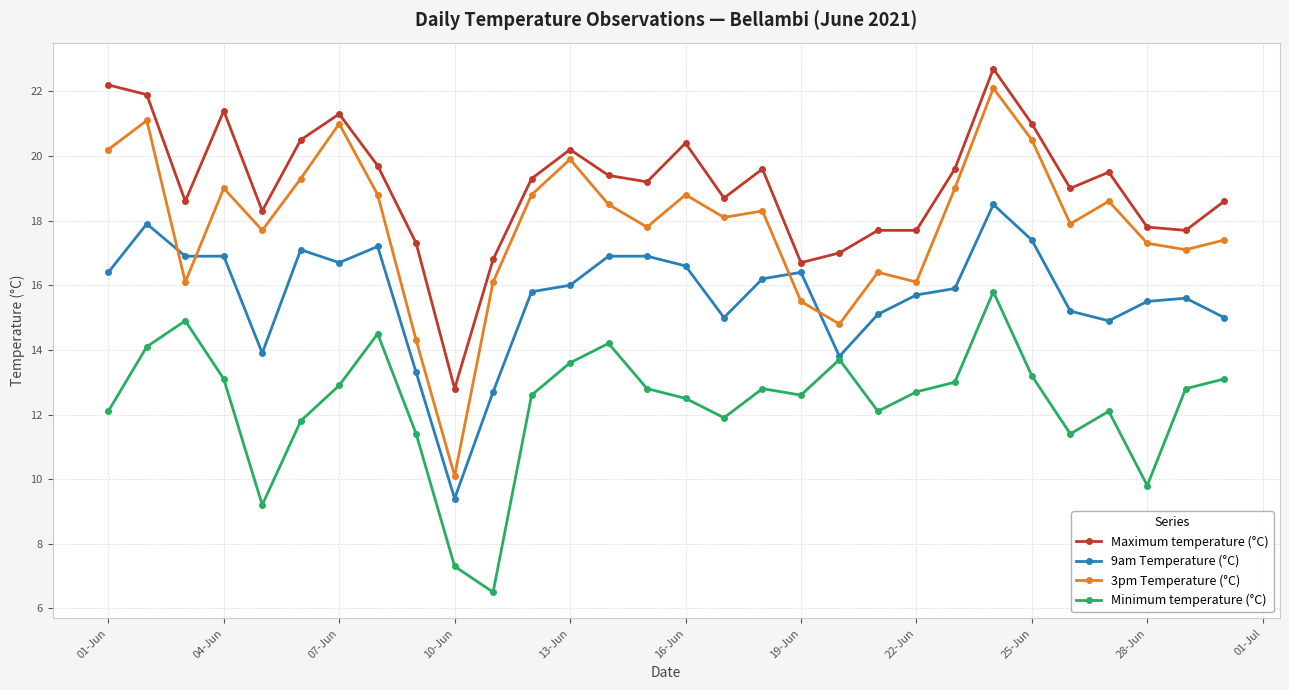

What is the sum of all 9am Temperature (°C) values?

470.8